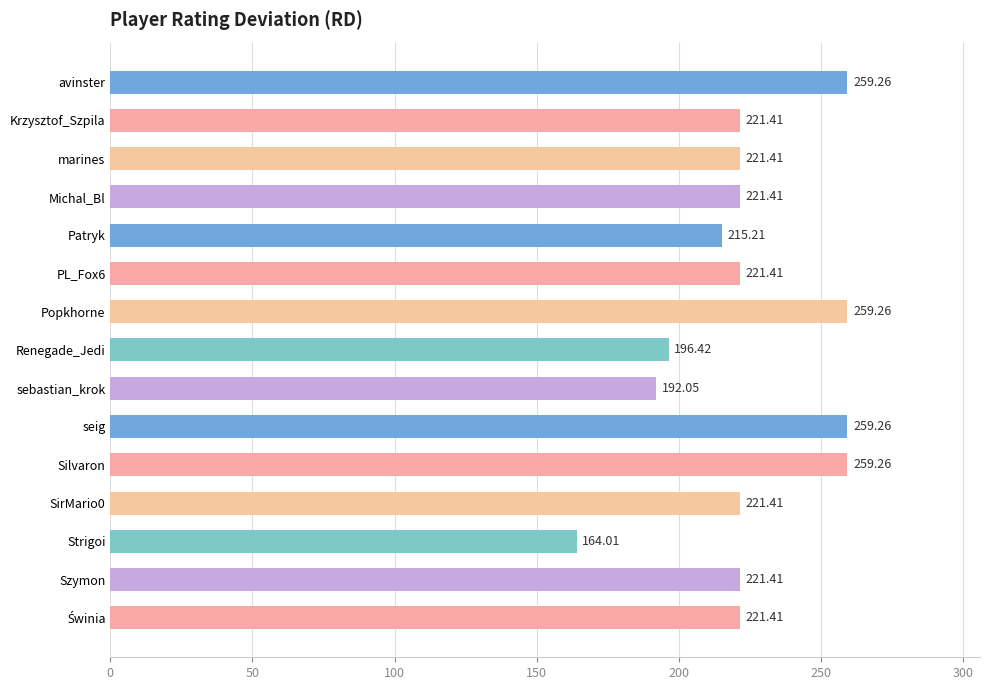

Which label corresponds to the smallest value in the chart?

Strigoi